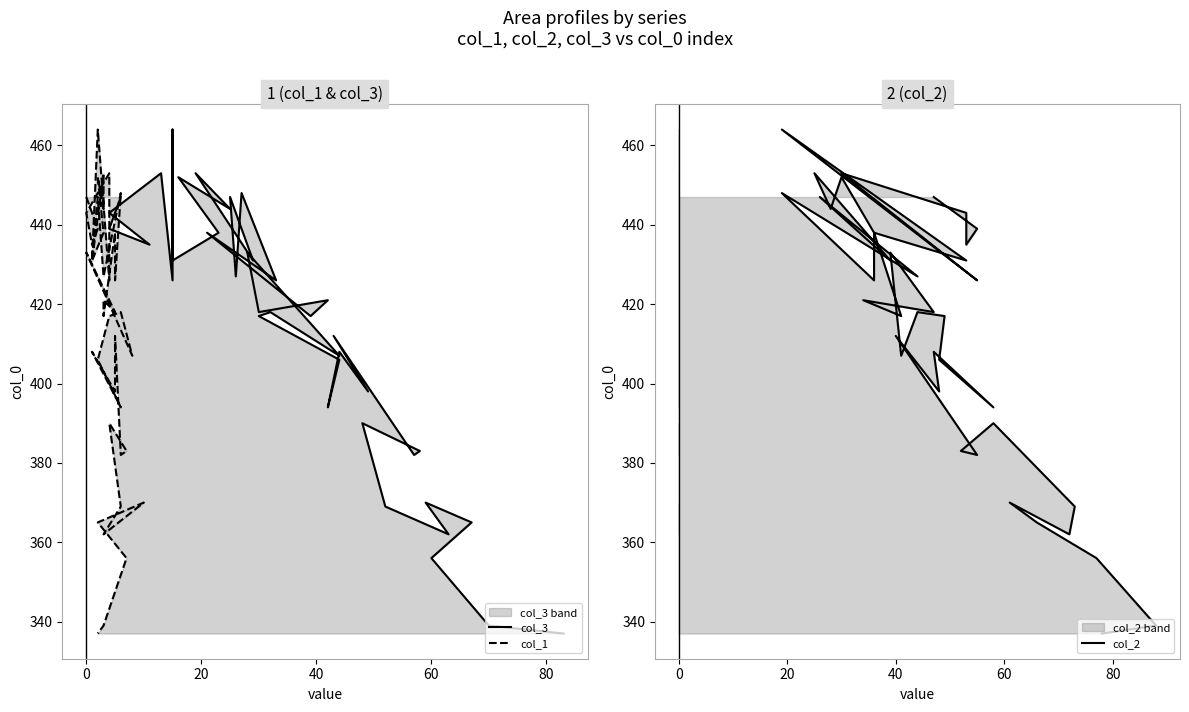

Is the value of col_2 at 23 greater than the value of col_3 at 13?

No